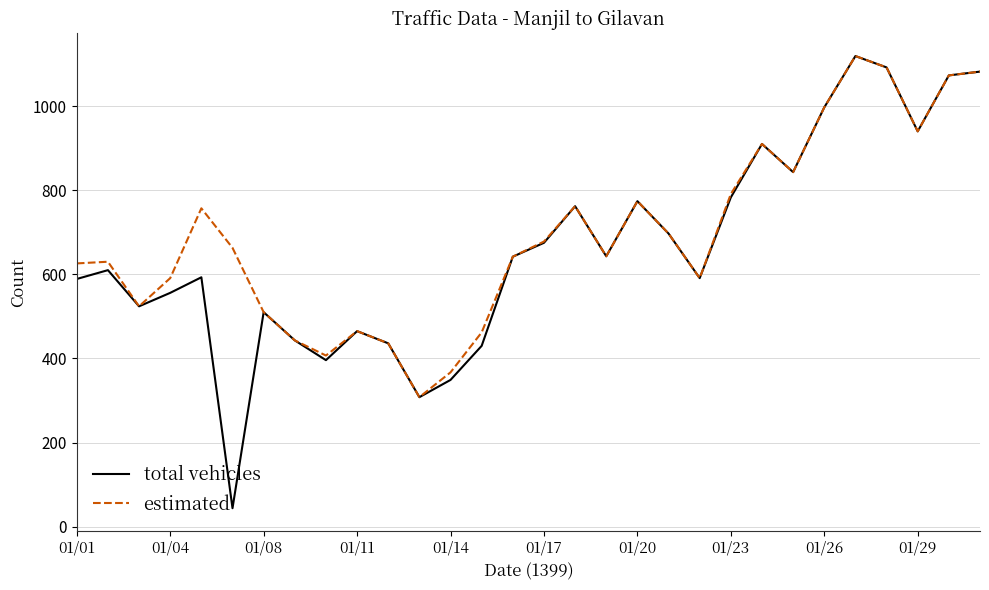

How many lines are shown in the chart?

2